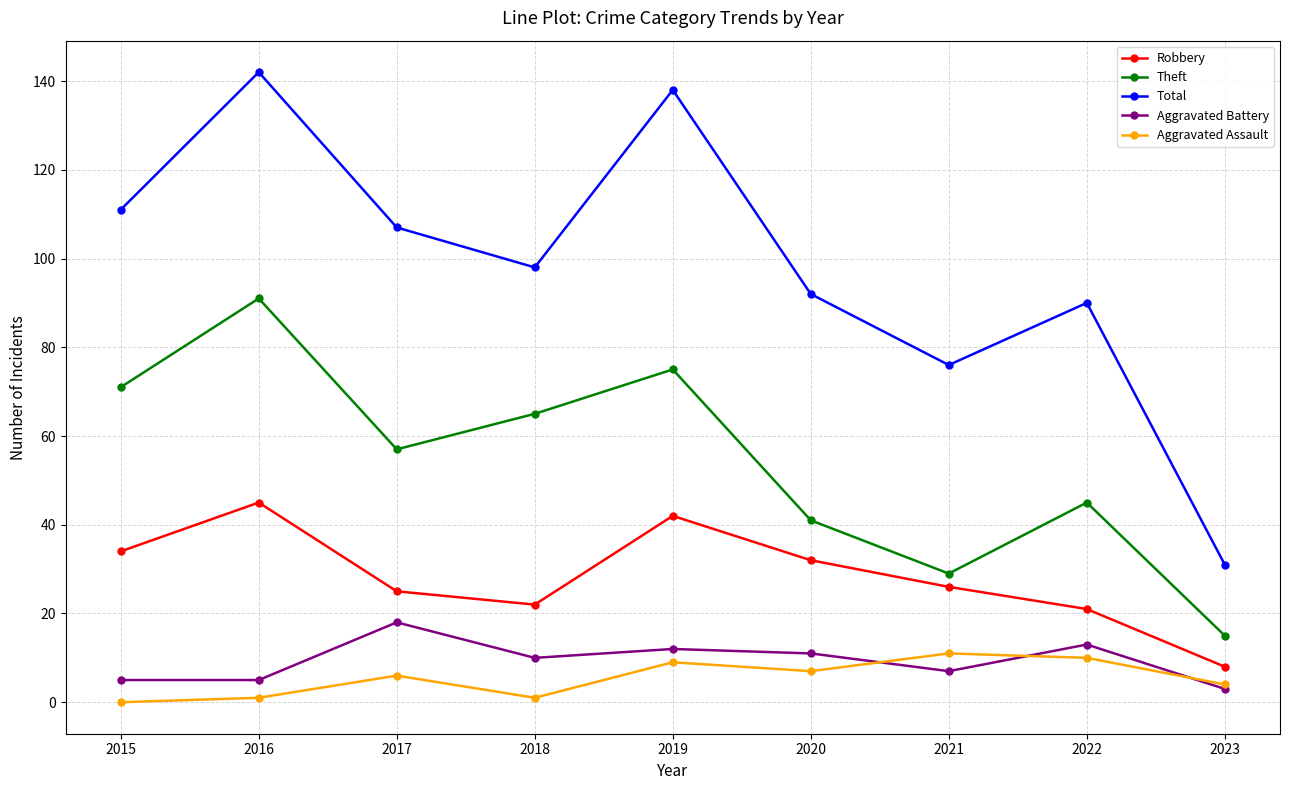

In Theft, how many points are higher than both neighbors (excluding endpoints)?

3